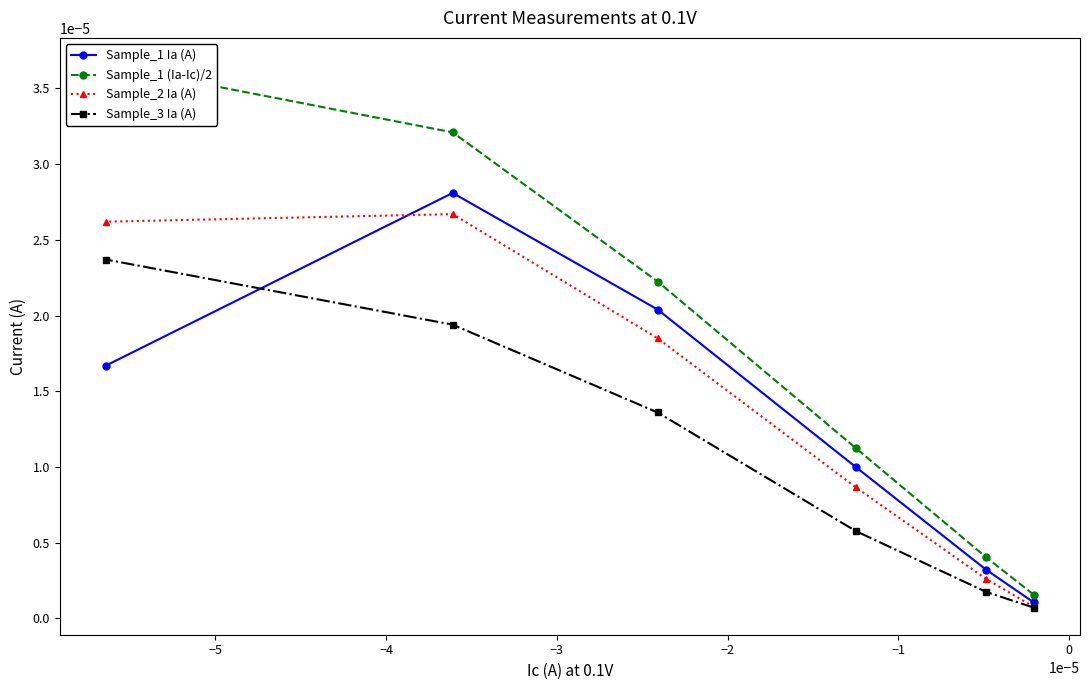

In Sample_1 Ia (A), how many points are higher than both neighbors (excluding endpoints)?

1